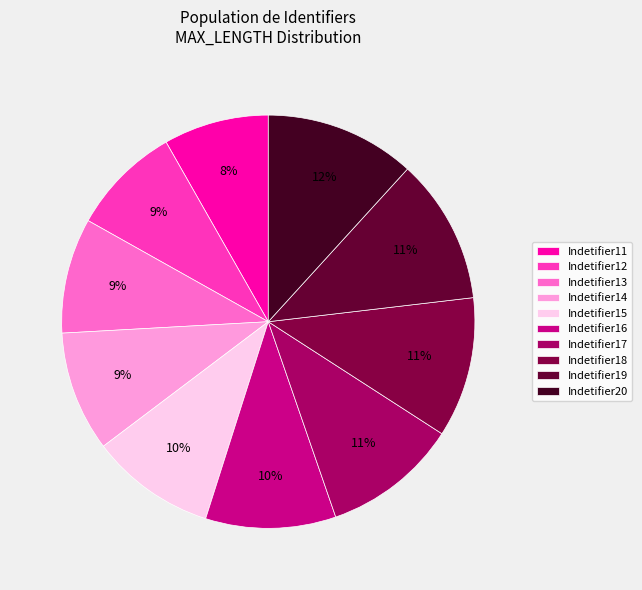

Which has a higher value, Indetifier11 or Indetifier18?

Indetifier18